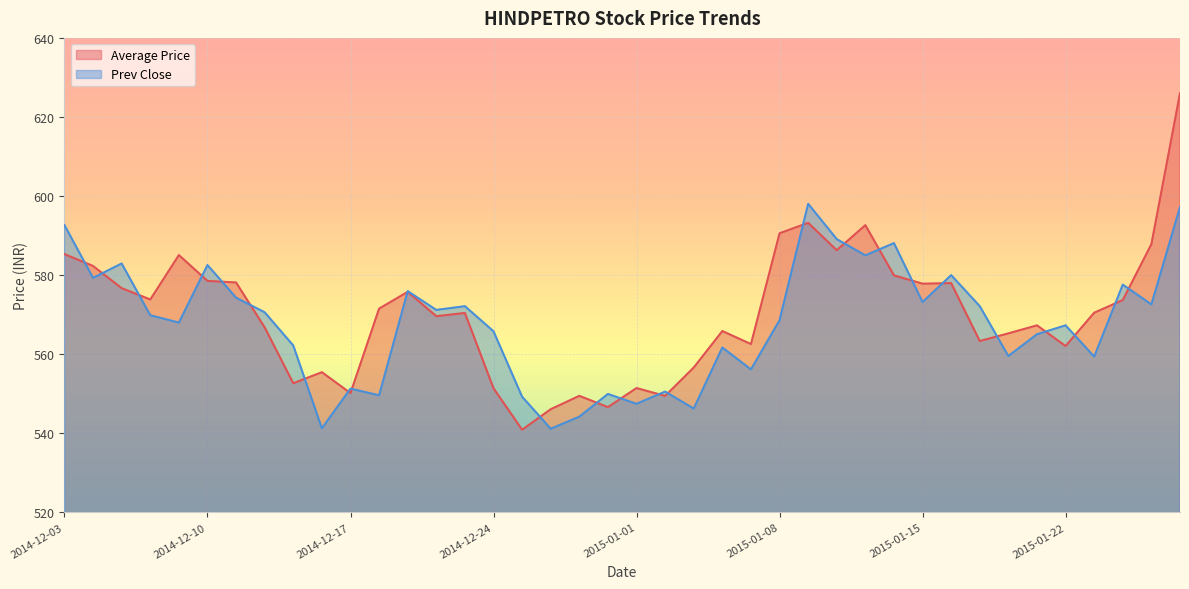

Reading left to right, what are all the values shown in this chart?

Average Price: 2014-12-03=585.3	2014-12-04=582.3	2014-12-05=576.7	2014-12-08=573.8	2014-12-09=585.1	2014-12-10=578.5	2014-12-11=578.1	2014-12-12=566.8	2014-12-15=552.7	2014-12-16=555.5	2014-12-17=550.2	2014-12-18=571.5	2014-12-19=575.8	2014-12-22=569.6	2014-12-23=570.4	2014-12-24=551.4	2014-12-26=540.9	2014-12-29=546.1	2014-12-30=549.5	2014-12-31=546.6	2015-01-01=551.4	2015-01-02=549.5	2015-01-05=556.6	2015-01-06=565.9	2015-01-07=562.6	2015-01-08=590.6	2015-01-09=593.2	2015-01-12=586.3	2015-01-13=592.6	2015-01-14=579.9	2015-01-15=577.8	2015-01-16=578.0	2015-01-19=563.3	2015-01-20=565.3	2015-01-21=567.3	2015-01-22=562.1	2015-01-23=570.5	2015-01-27=573.7	2015-01-28=587.8	2015-01-29=626.0
Prev Close: 2014-12-03=592.6	2014-12-04=579.3	2014-12-05=583.0	2014-12-08=569.9	2014-12-09=568.0	2014-12-10=582.5	2014-12-11=574.3	2014-12-12=570.6	2014-12-15=562.2	2014-12-16=541.2	2014-12-17=551.3	2014-12-18=549.6	2014-12-19=576.0	2014-12-22=571.2	2014-12-23=572.1	2014-12-24=565.8	2014-12-26=549.2	2014-12-29=541.1	2014-12-30=544.2	2014-12-31=550.0	2015-01-01=547.5	2015-01-02=550.5	2015-01-05=546.2	2015-01-06=561.7	2015-01-07=556.1	2015-01-08=568.6	2015-01-09=598.0	2015-01-12=589.1	2015-01-13=585.0	2015-01-14=588.1	2015-01-15=573.2	2015-01-16=580.0	2015-01-19=572.1	2015-01-20=559.5	2015-01-21=565.0	2015-01-22=567.3	2015-01-23=559.4	2015-01-27=577.6	2015-01-28=572.6	2015-01-29=597.2